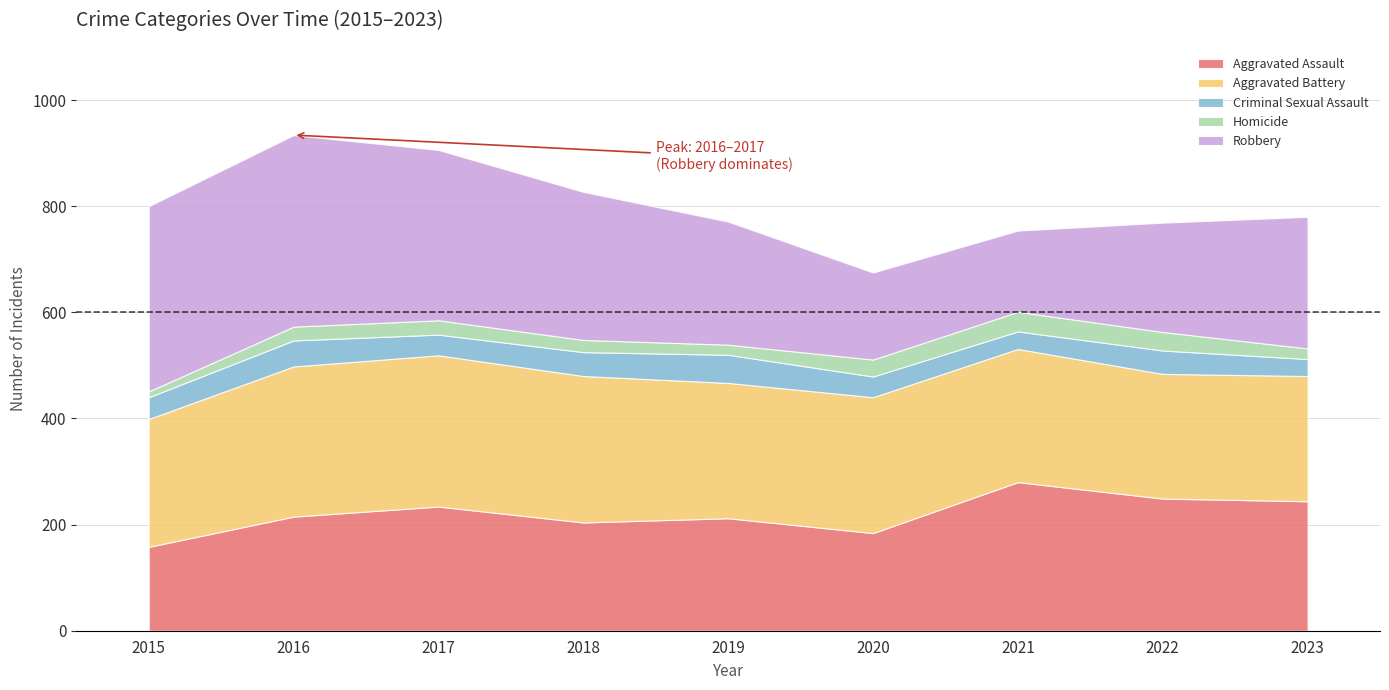

Which series has the largest total across all categories?

Aggravated Battery